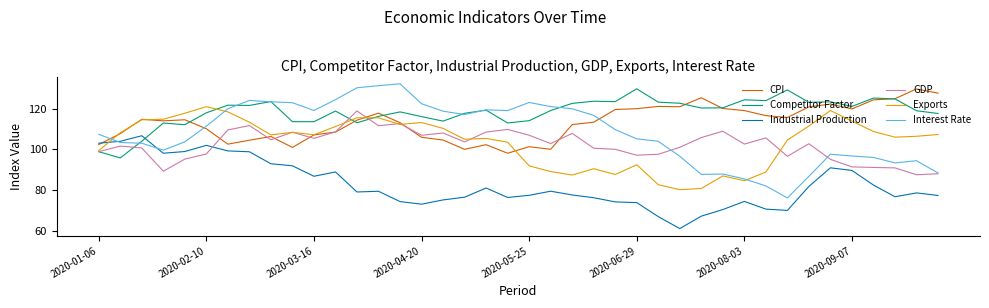

Count the number of categories in the chart.

40